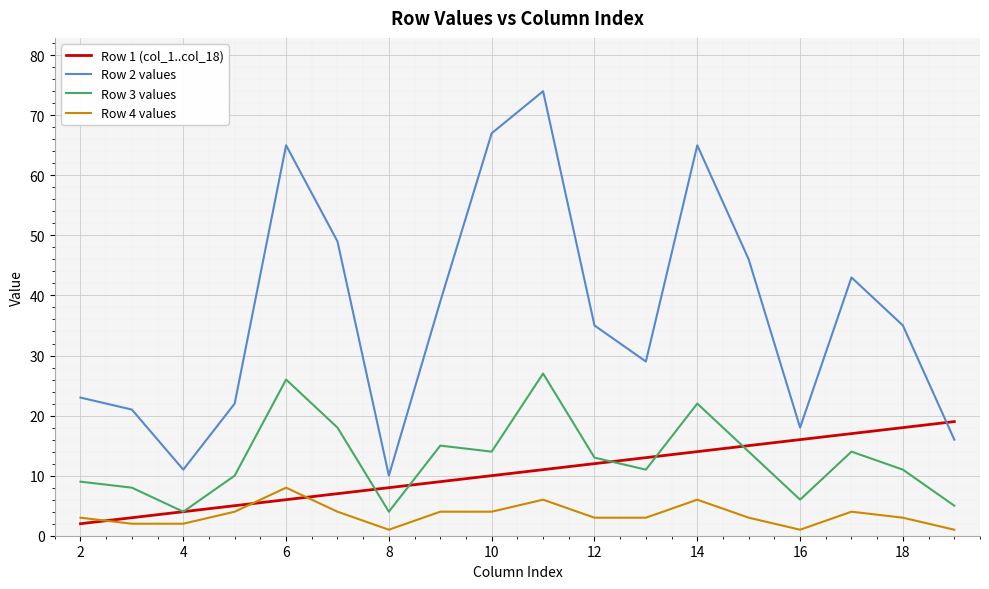

List the series in order of their peak value, highest first.

Row 2 values, Row 3 values, Row 1 (col_1..col_18), Row 4 values